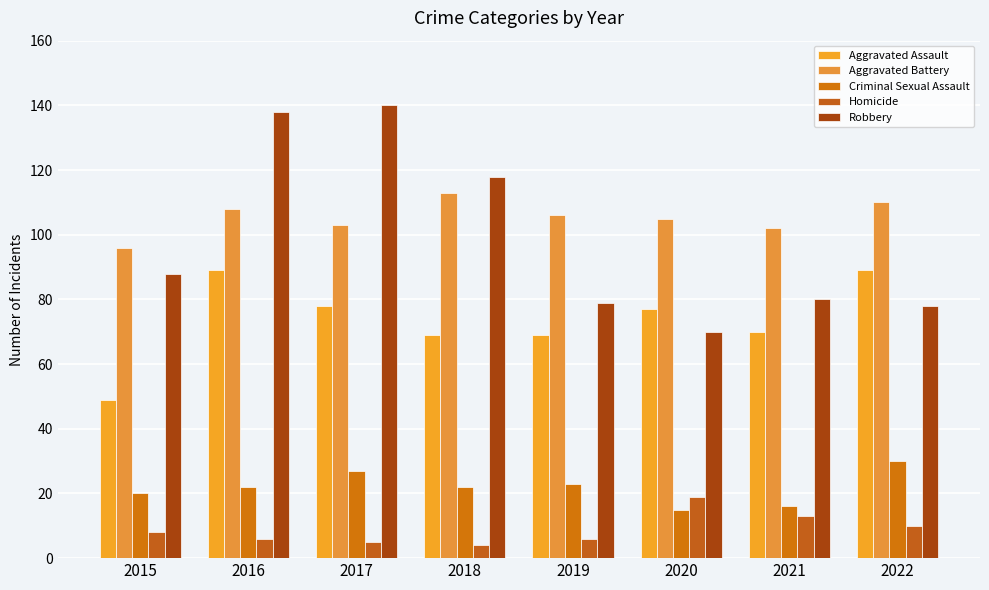

Reading right to left, transcribe all the data shown in this chart.

Aggravated Assault: 89	70	77	69	69	78	89	49
Aggravated Battery: 110	102	105	106	113	103	108	96
Criminal Sexual Assault: 30	16	15	23	22	27	22	20
Homicide: 10	13	19	6	4	5	6	8
Robbery: 78	80	70	79	118	140	138	88